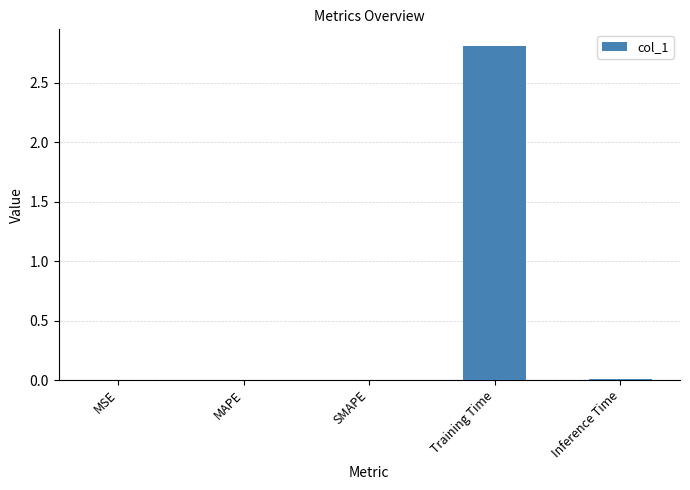

Are the bars horizontal?

No